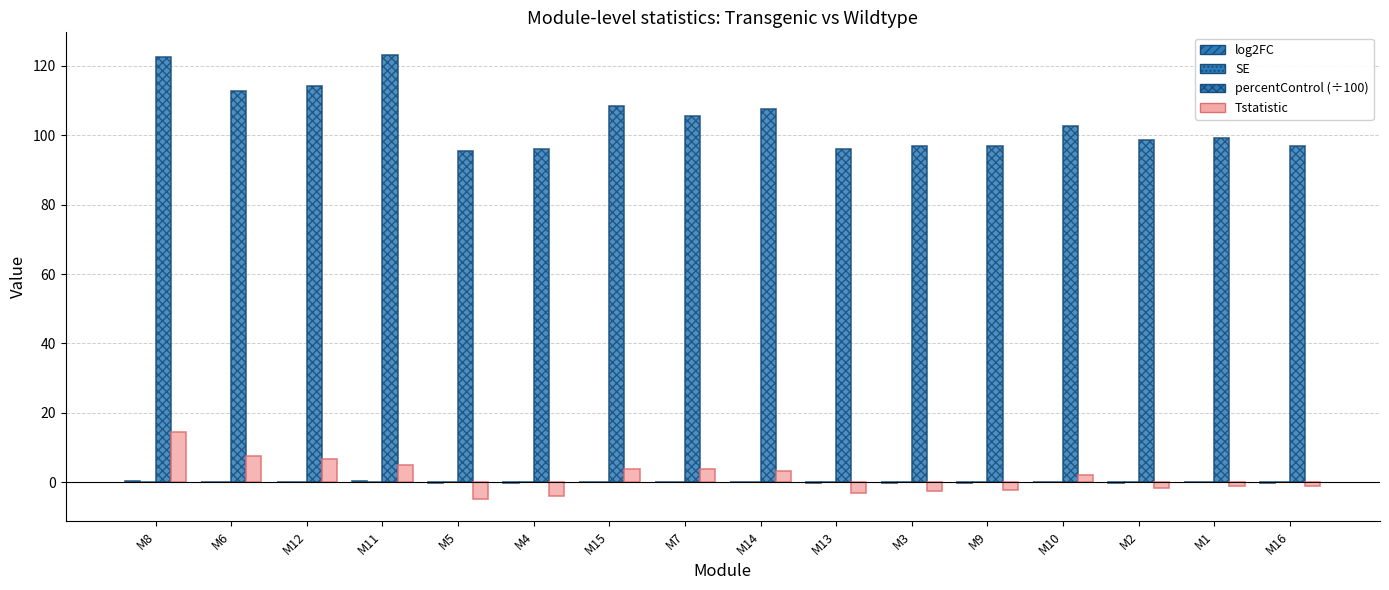

Between M2 and M16, which is larger?

M2